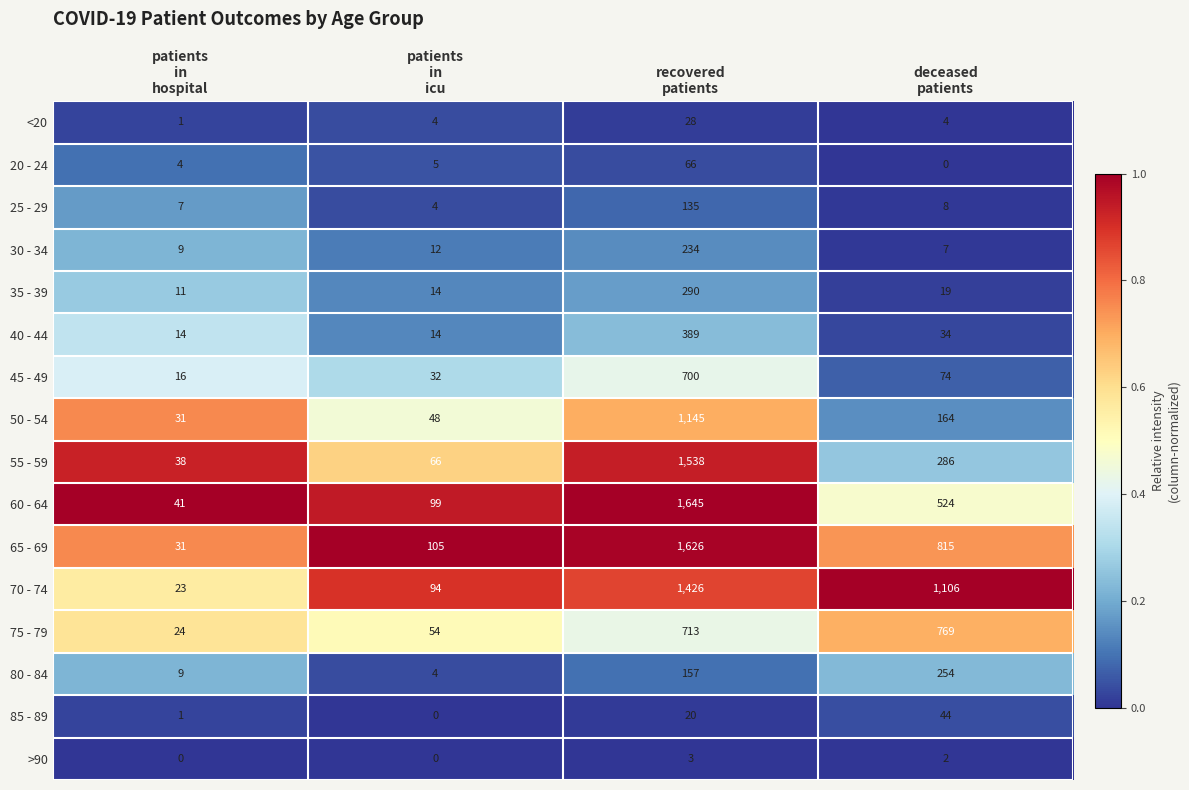

What is the maximum value shown in the chart?

1645